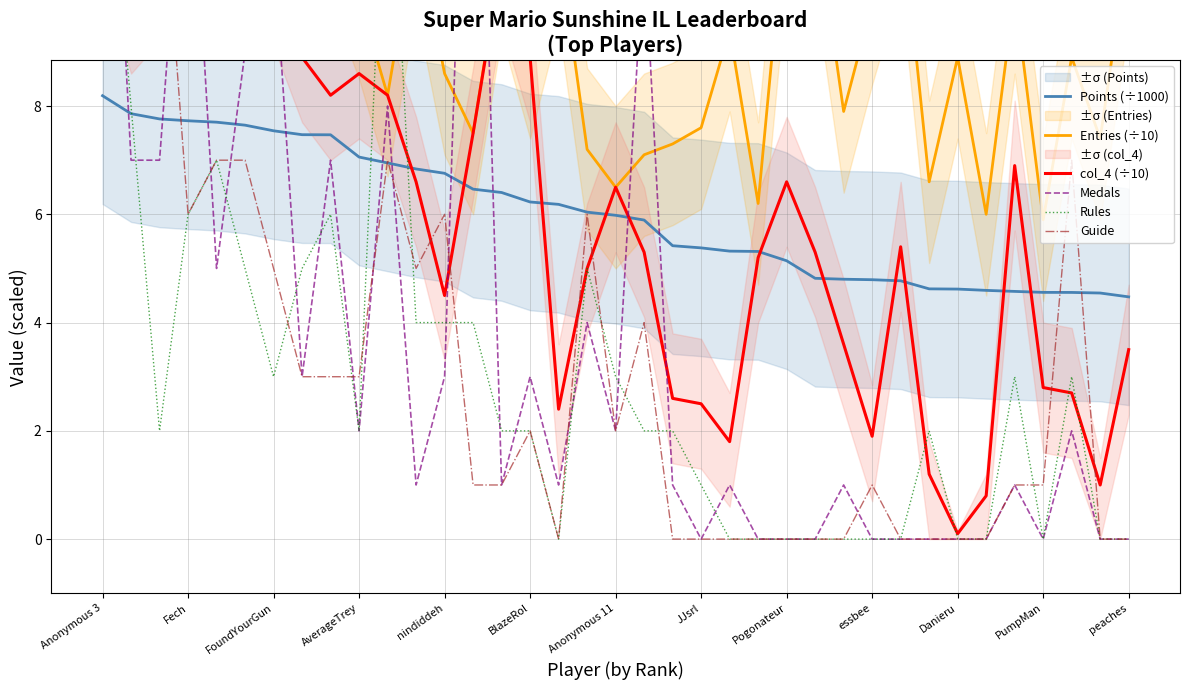

Does the chart have visible grid lines?

Yes